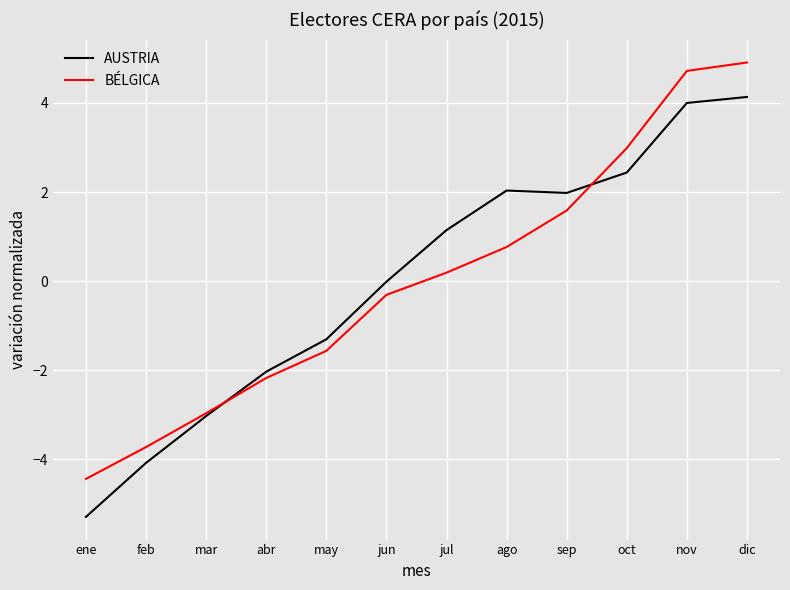

How many lines are shown in the chart?

2